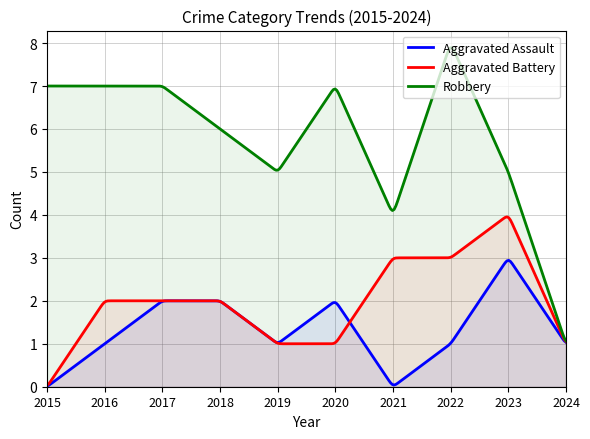

Is it true that Aggravated Assault equals 0.0 at 2015?

True